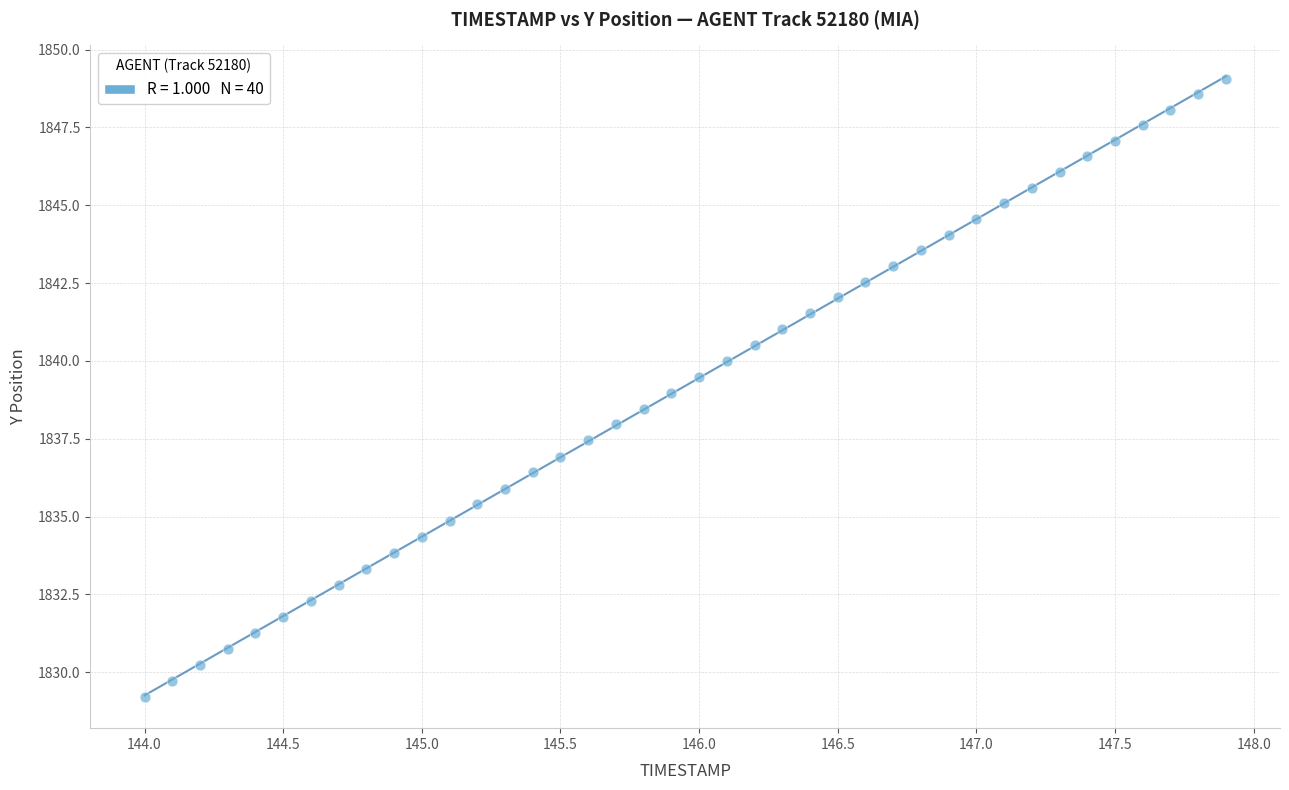

What is the range of Y values (max minus min)?

19.9